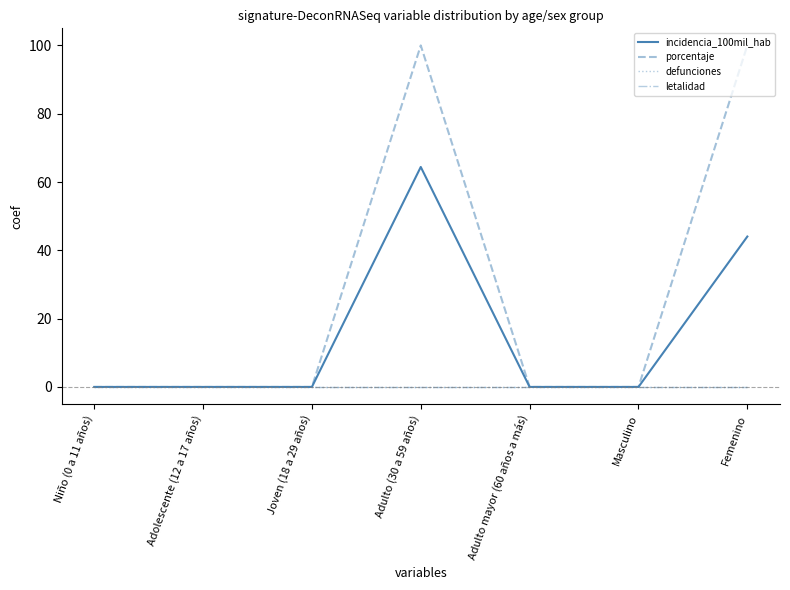

What are all the series names shown in the legend?

incidencia_100mil_hab, porcentaje, defunciones, letalidad